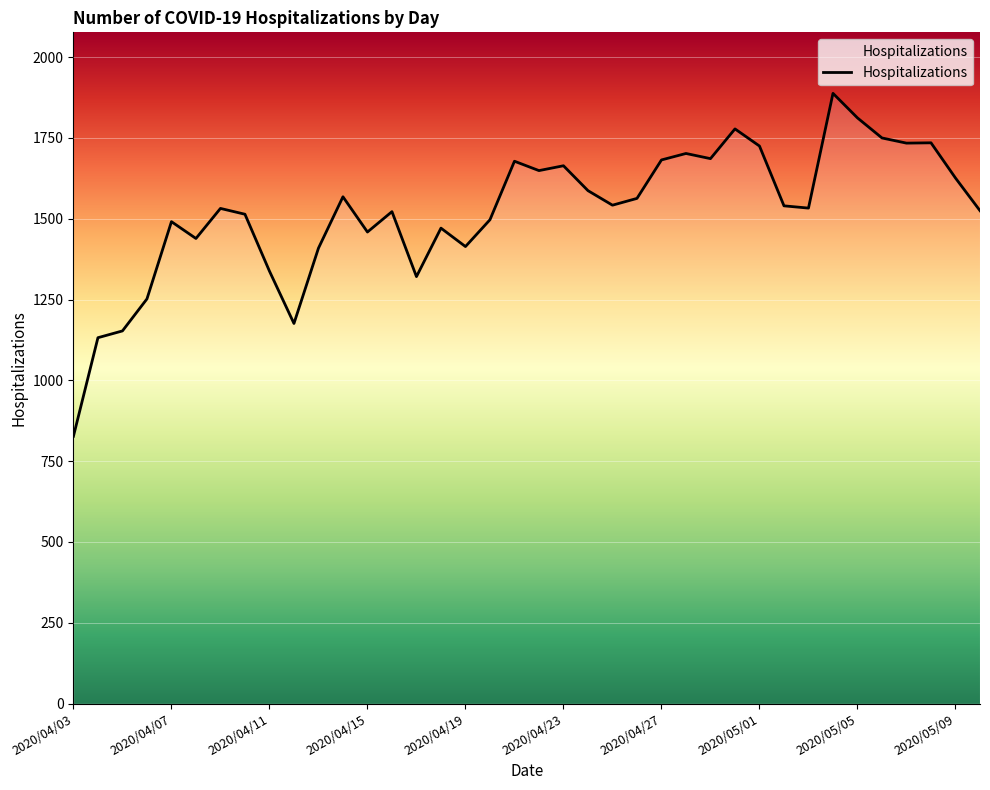

What is the greatest value displayed?

1888